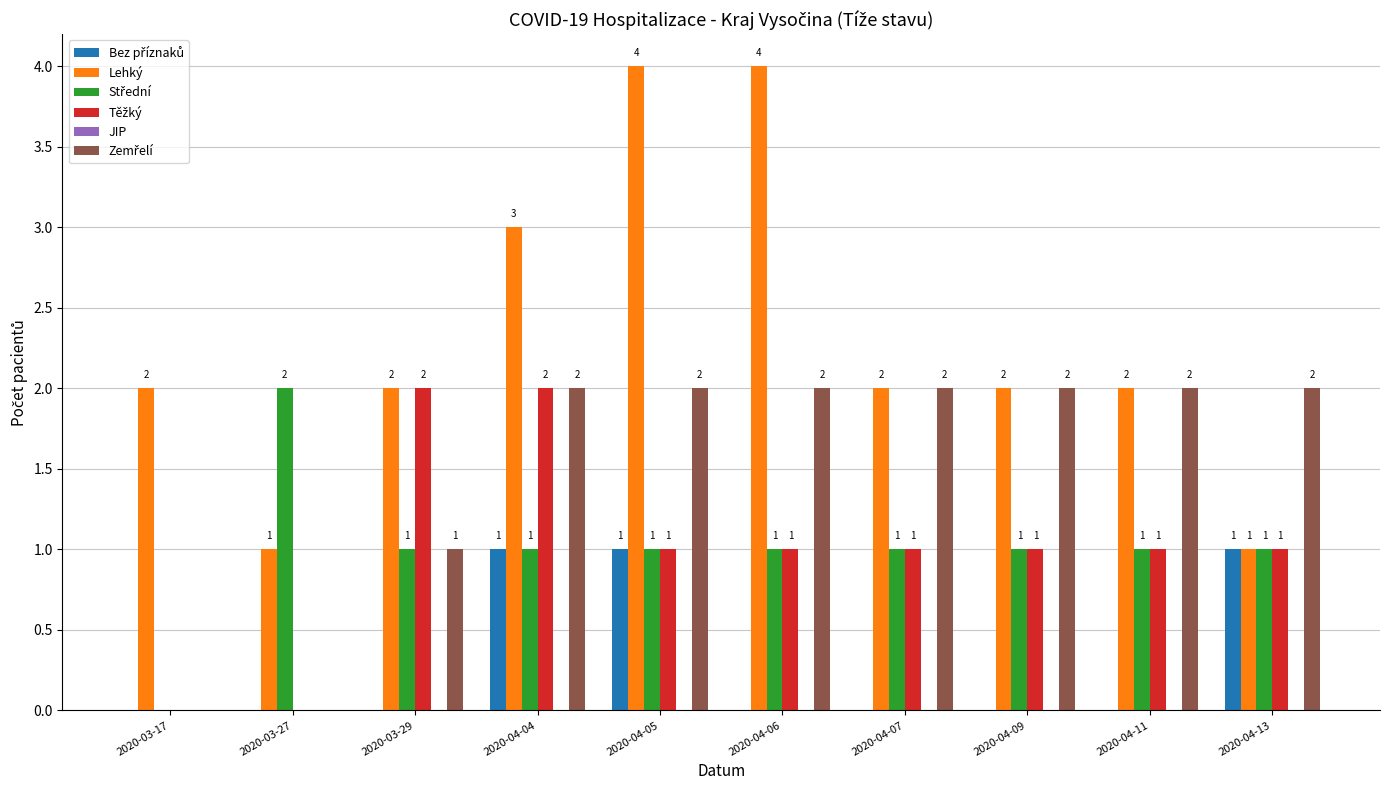

The Lehký series shows 0 at 2020-04-13. True or false?

False